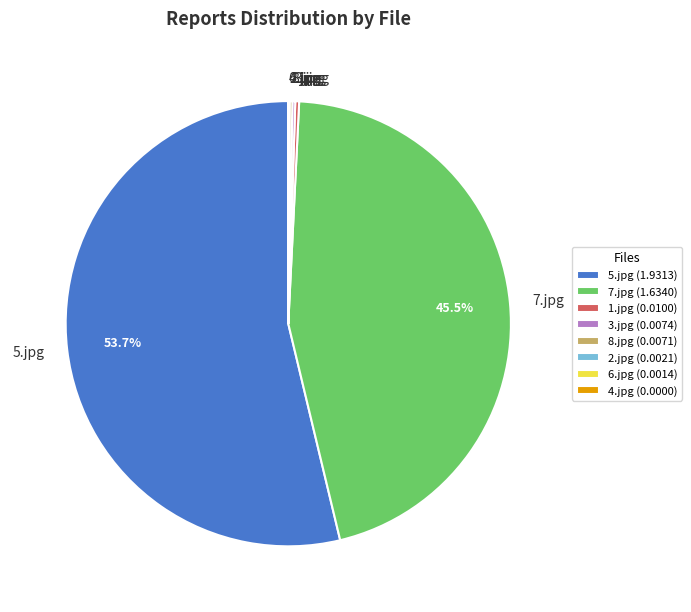

Does any single category account for the majority?

Yes